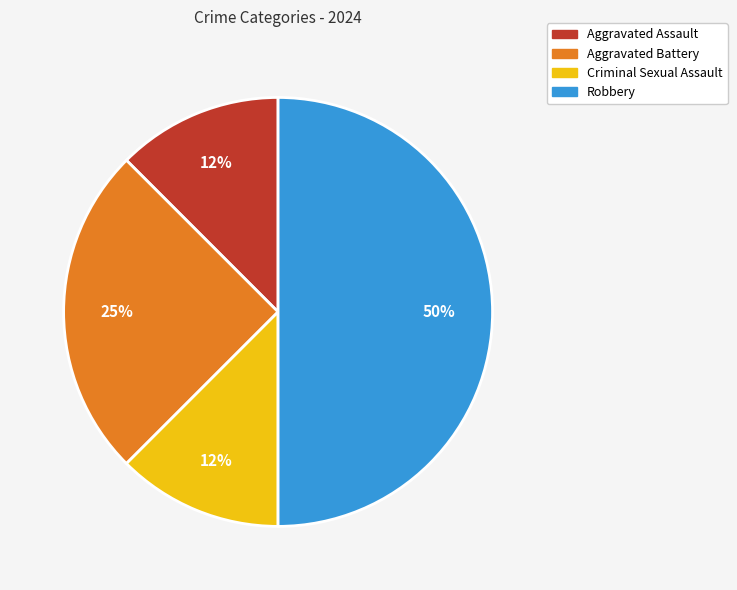

True or false: Criminal Sexual Assault accounts for 12% of the total.

True